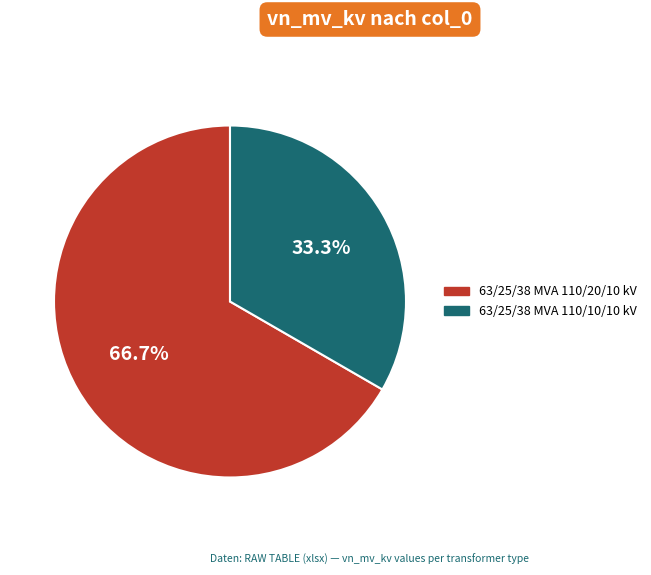

What percentage is the 63/25/38 MVA 110/20/10 kV slice, to the nearest percent?

67%